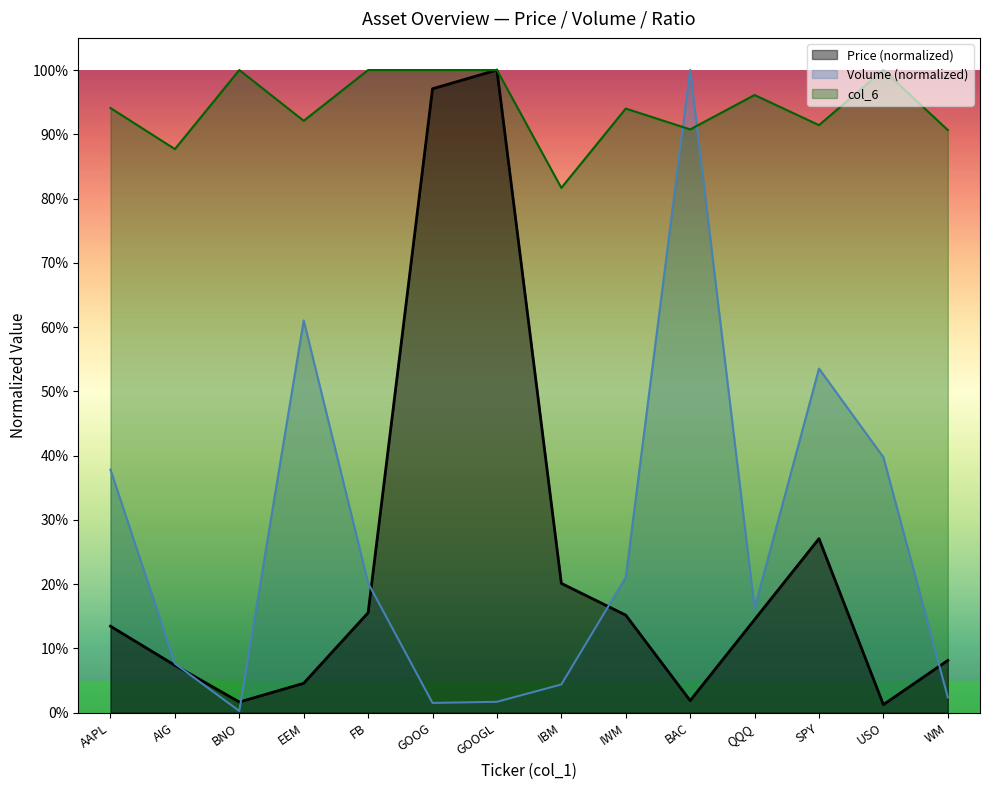

What are all the series names shown in the legend?

Price (normalized), Volume (normalized), col_6